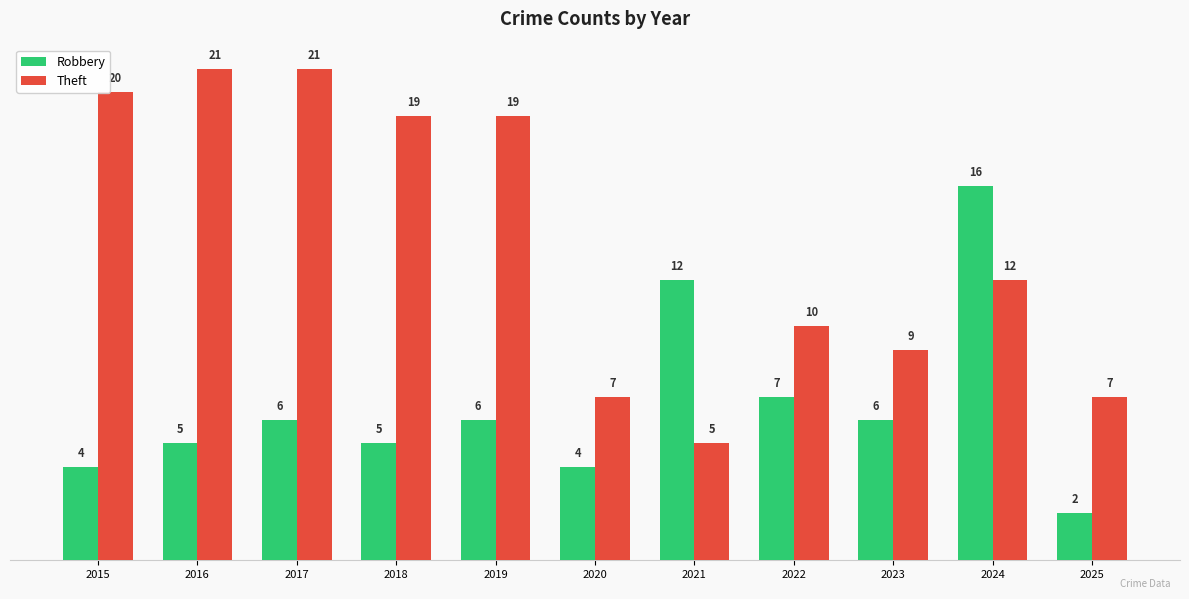

Which series has the widest spread of values?

Theft